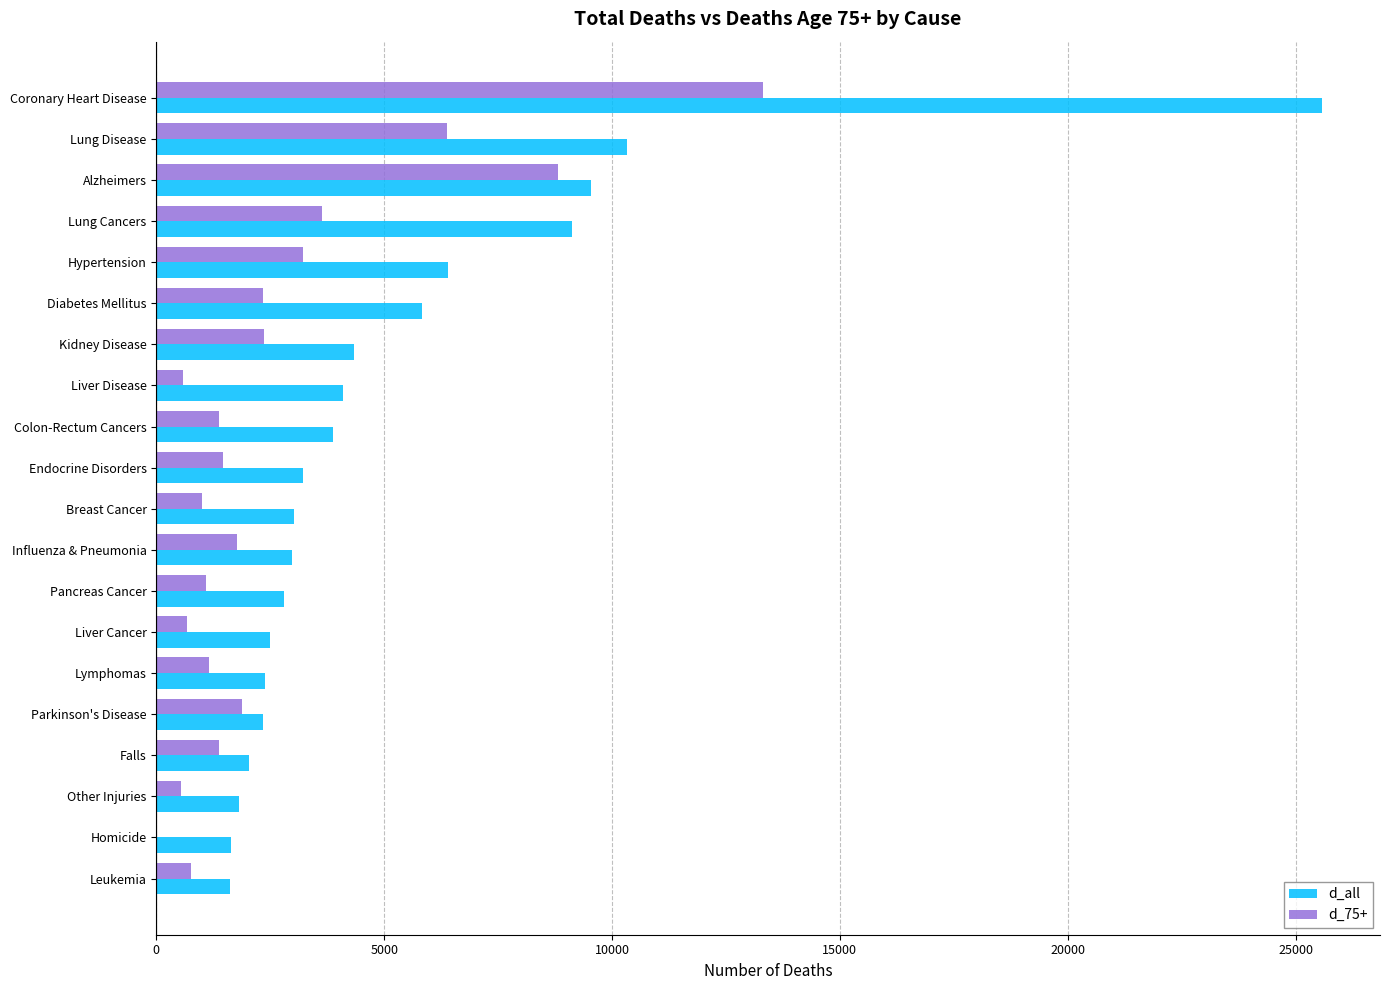

Which series has the largest range (max minus min)?

d_all